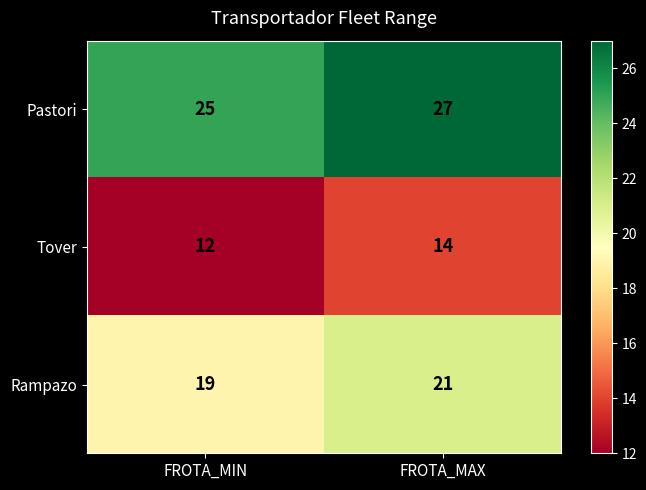

Reading left to right, transcribe all the data shown in this chart.

Pastori: FROTA_MIN=25	FROTA_MAX=27
Tover: FROTA_MIN=12	FROTA_MAX=14
Rampazo: FROTA_MIN=19	FROTA_MAX=21